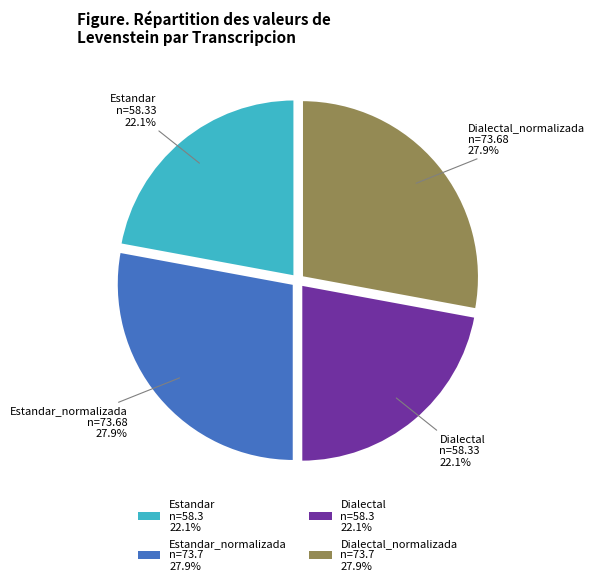

What is the total percentage of Estandar_normalizada n=73.7 27.9% and Dialectal n=58.3 22.1%?

50.0%